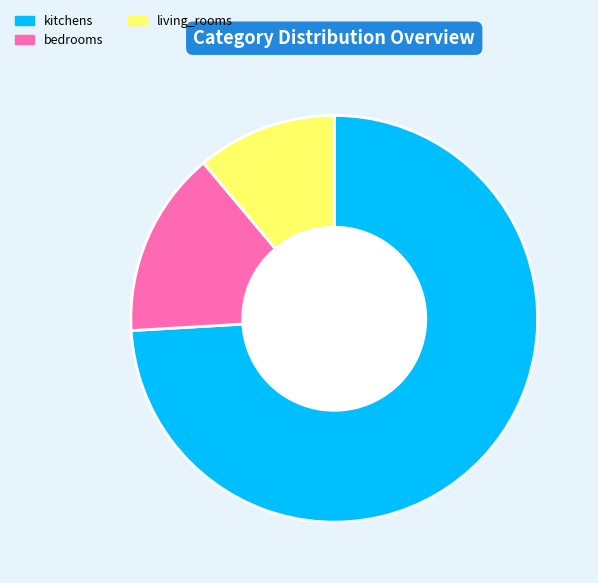

Does any single category account for the majority?

Yes